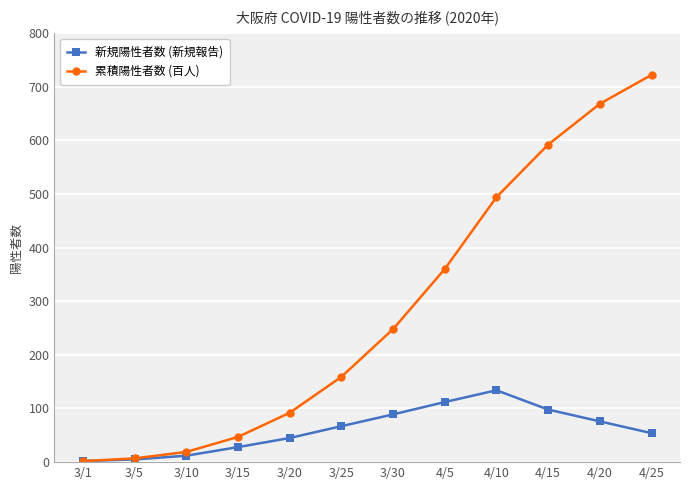

Which series has the widest spread of values?

累積陽性者数 (百人)